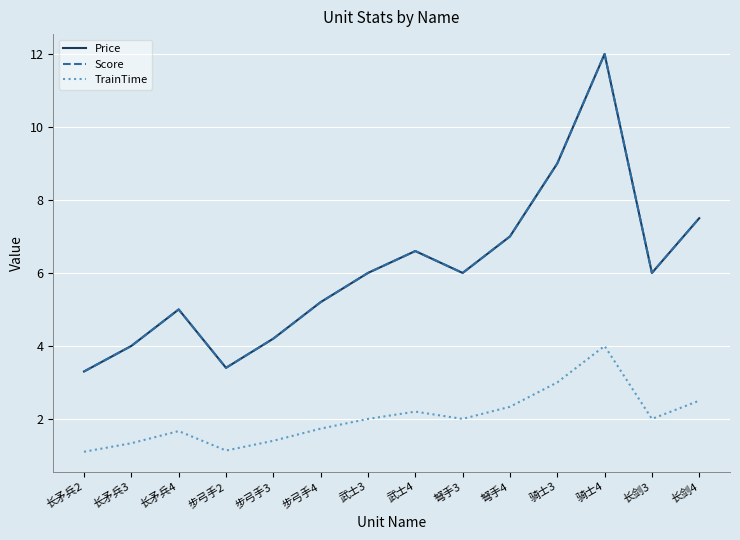

Does the chart display data point markers on the line(s)?

No